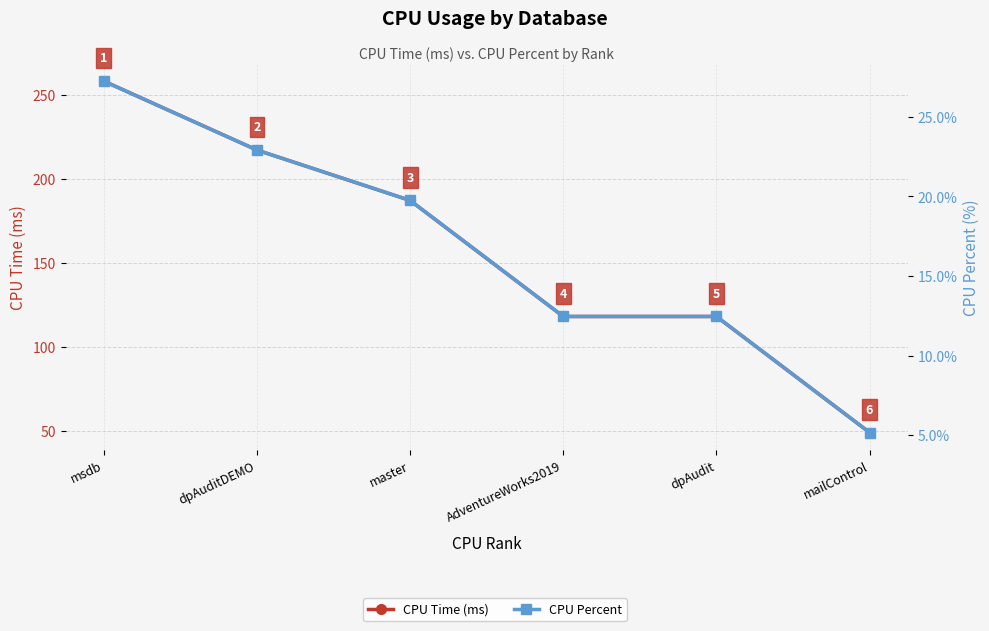

Reading left to right, extract all data points from this chart.

CPU Time (ms): 258.0	217.0	187.0	118.0	118.0	49.0
CPU Percent: 27.2	22.9	19.8	12.5	12.5	5.2